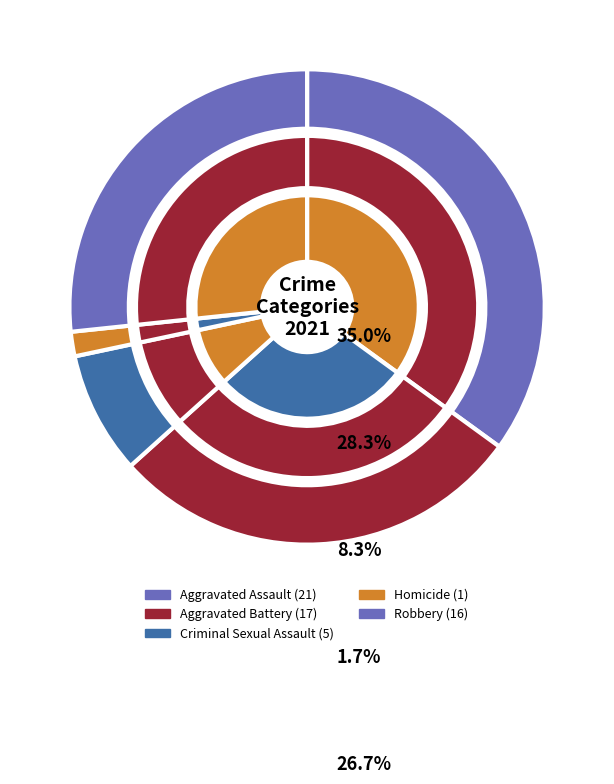

Rank the categories by value from lowest to highest.

Homicide, Criminal Sexual Assault, Robbery, Aggravated Battery, Aggravated Assault